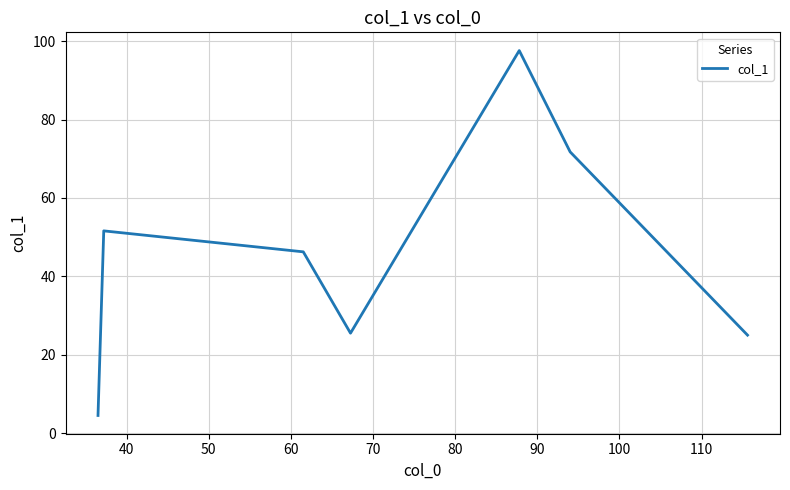

What is the difference between the maximum and minimum values?

93.1